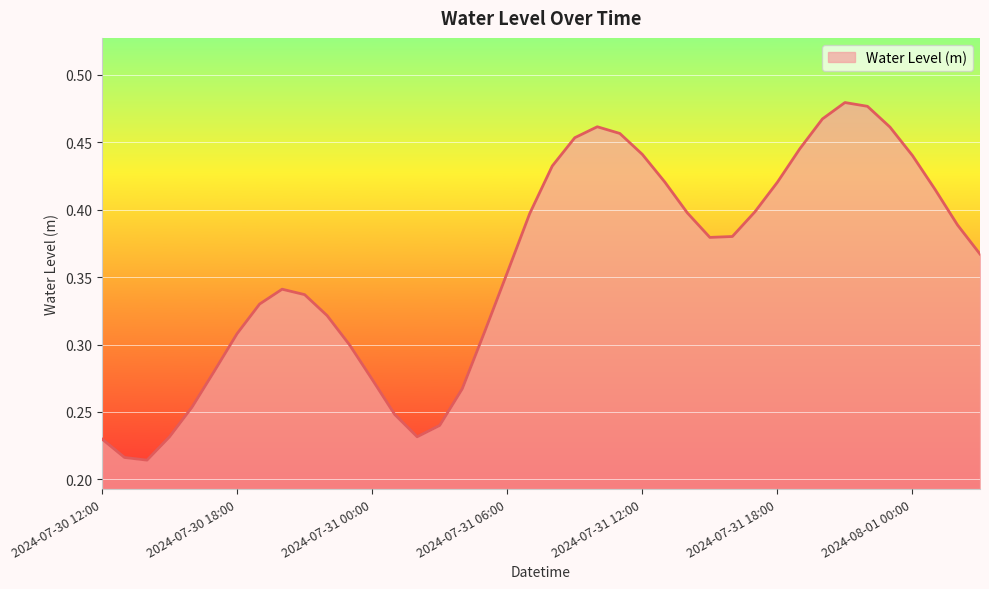

Reading left to right, list all the values displayed in this chart.

0.2	0.2	0.2	0.2	0.3	0.3	0.3	0.3	0.3	0.3	0.3	0.3	0.3	0.2	0.2	0.2	0.3	0.3	0.4	0.4	0.4	0.5	0.5	0.5	0.4	0.4	0.4	0.4	0.4	0.4	0.4	0.4	0.5	0.5	0.5	0.5	0.4	0.4	0.4	0.4